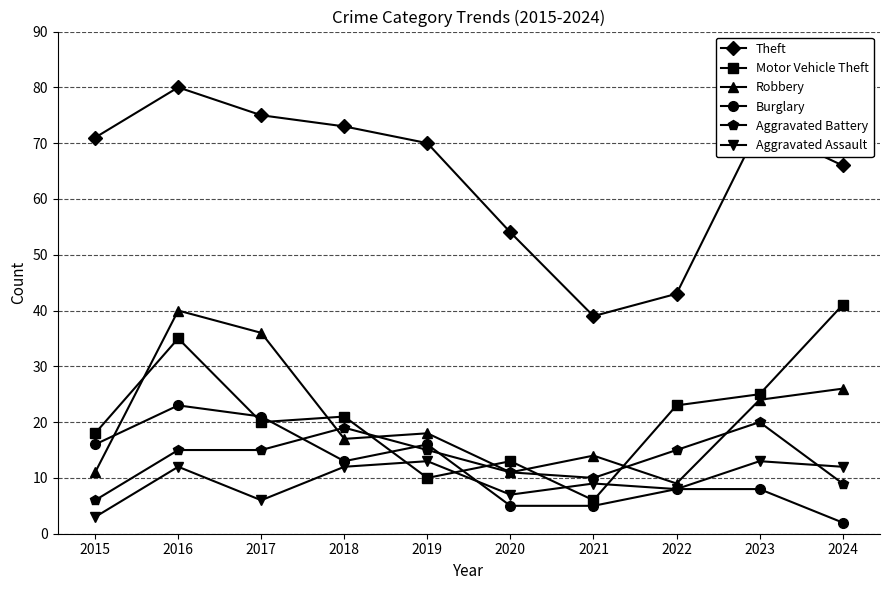

After their last crossing, which series has the higher values: Aggravated Assault or Aggravated Battery?

Aggravated Assault